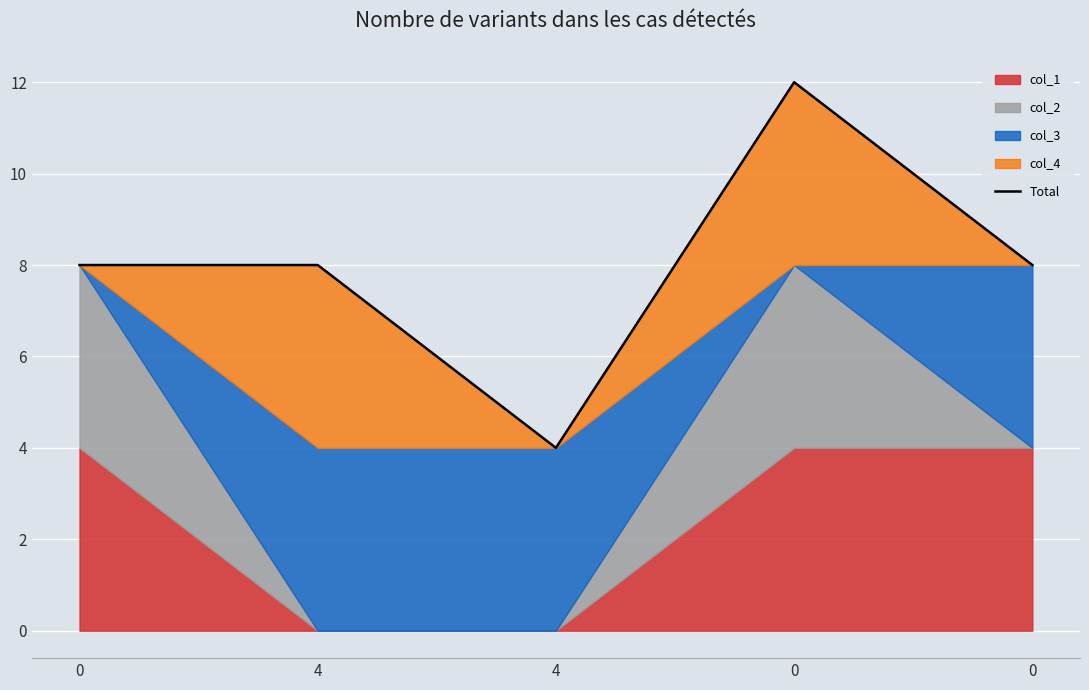

True or false: there are more than 0 points higher than both neighbors.

True